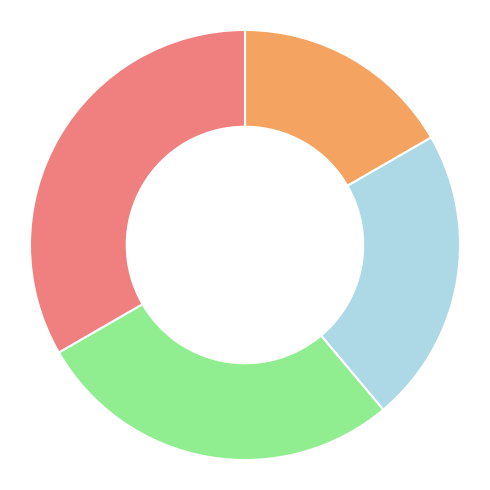

Does any single category account for the majority?

No